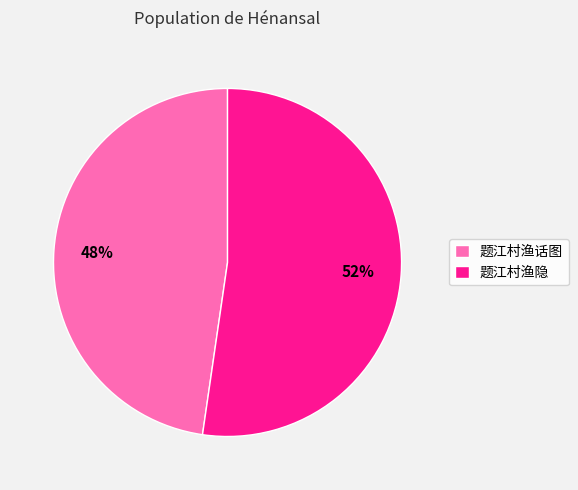

Is there a majority slice in this chart?

Yes